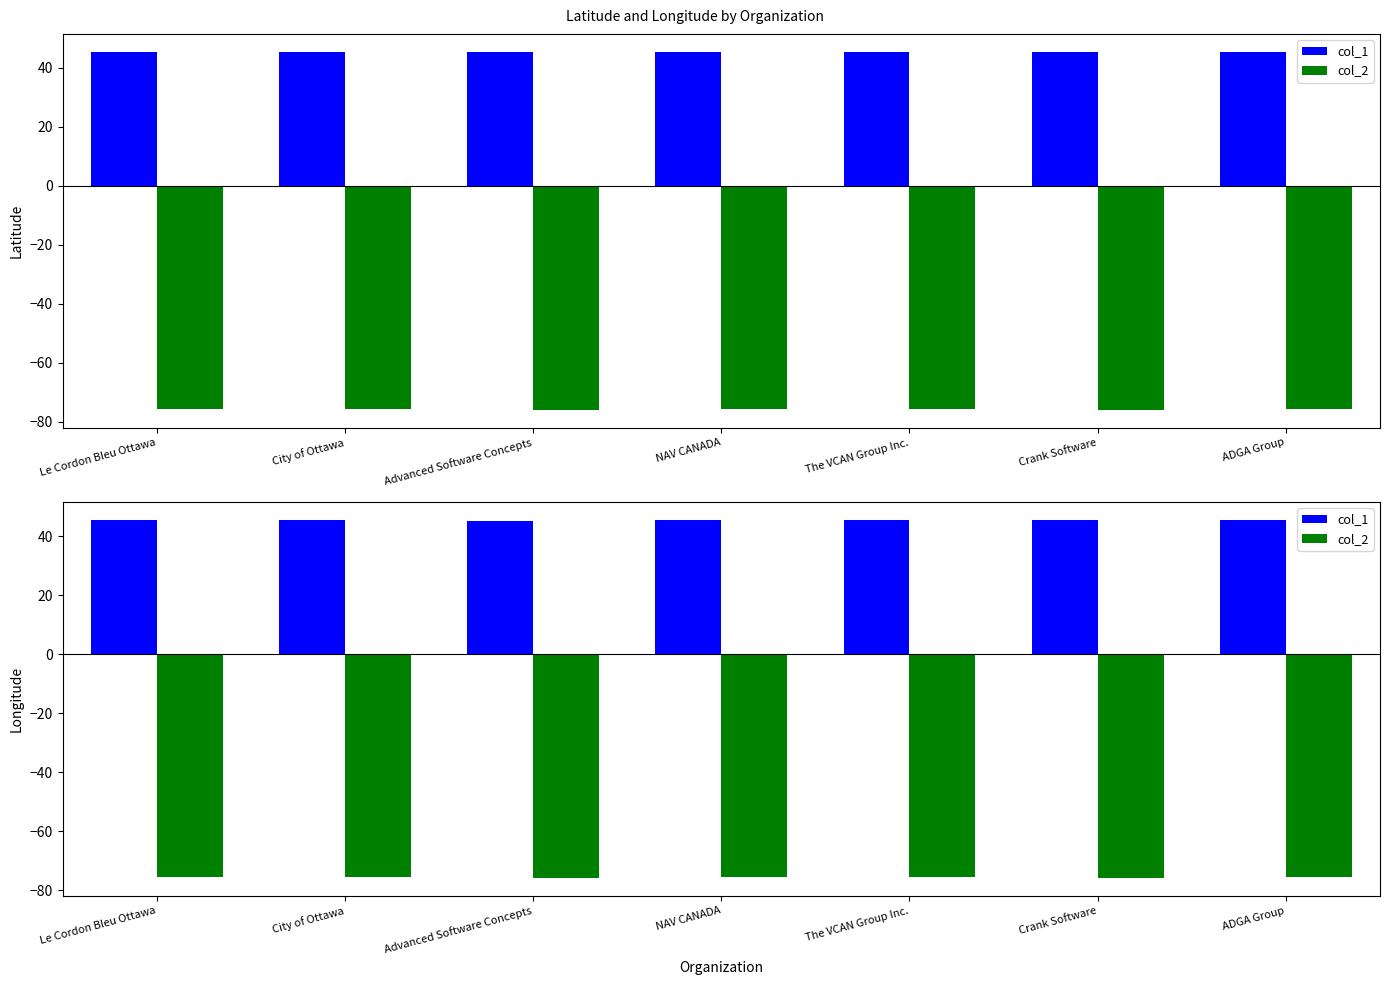

Rank the series by their average value, from lowest to highest.

col_2, col_1